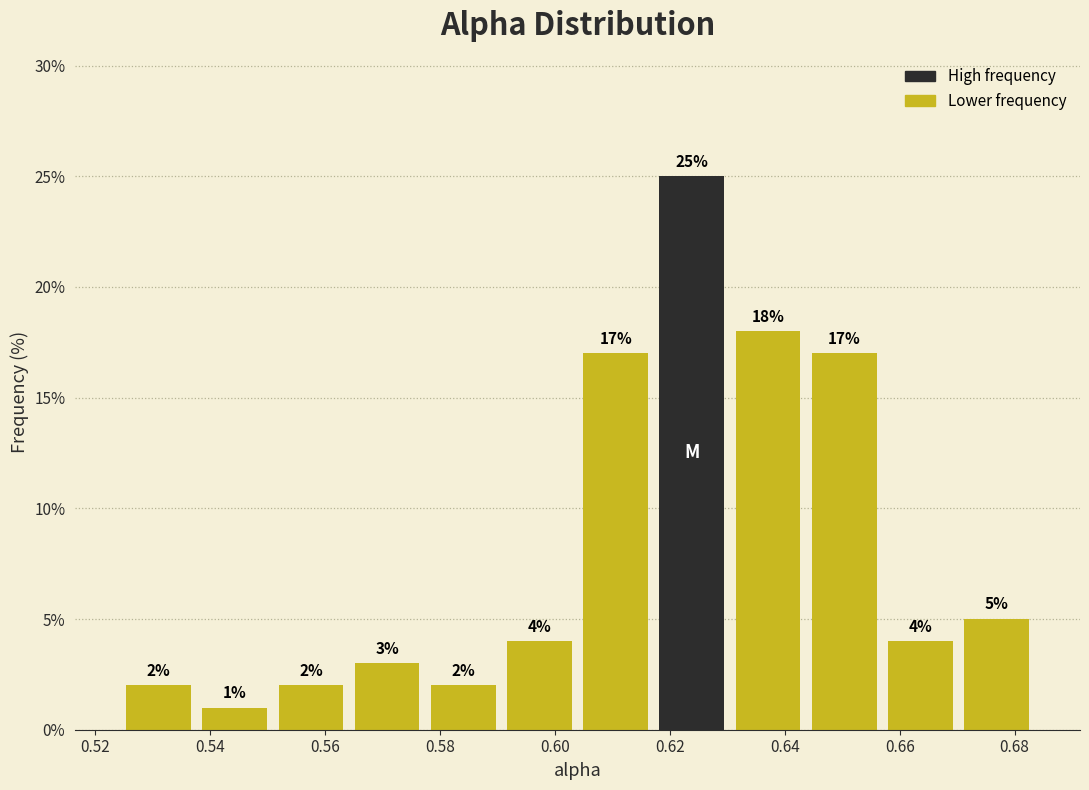

Reading left to right, transcribe this chart: for each bar, give the range it covers on the x-axis and its height. The bar edges are not printed on the chart, so give them approximately, as read against the axis.

0.524 to 0.538: 2
0.538 to 0.550: 1
0.550 to 0.564: 2
0.564 to 0.578: 3
0.578 to 0.590: 2
0.590 to 0.604: 4
0.604 to 0.618: 17
0.618 to 0.630: 25
0.630 to 0.644: 18
0.644 to 0.656: 17
0.656 to 0.670: 4
0.670 to 0.684: 5